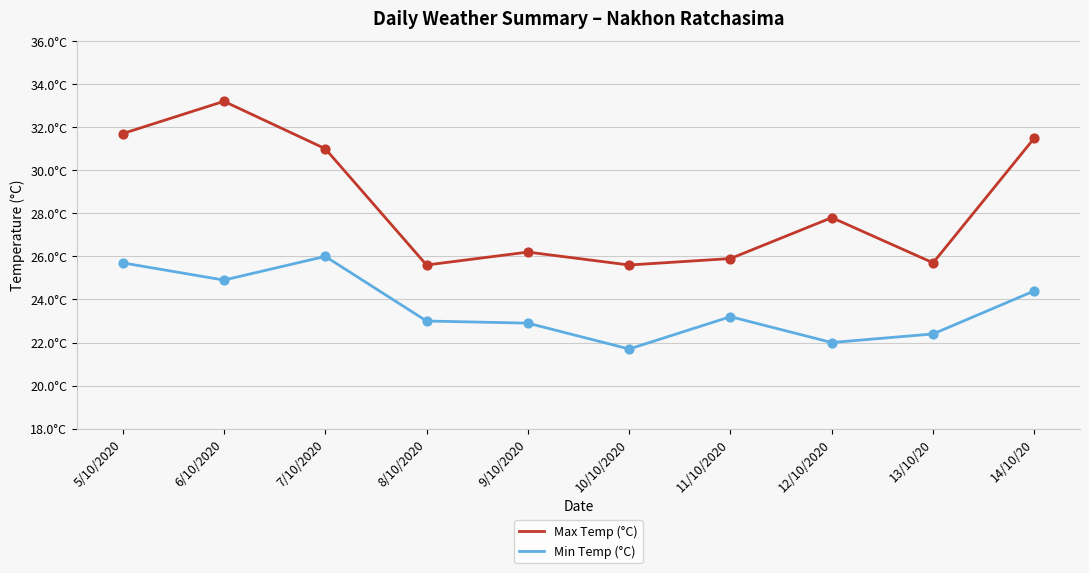

What is the total value across all series at 13/10/20?

48.1